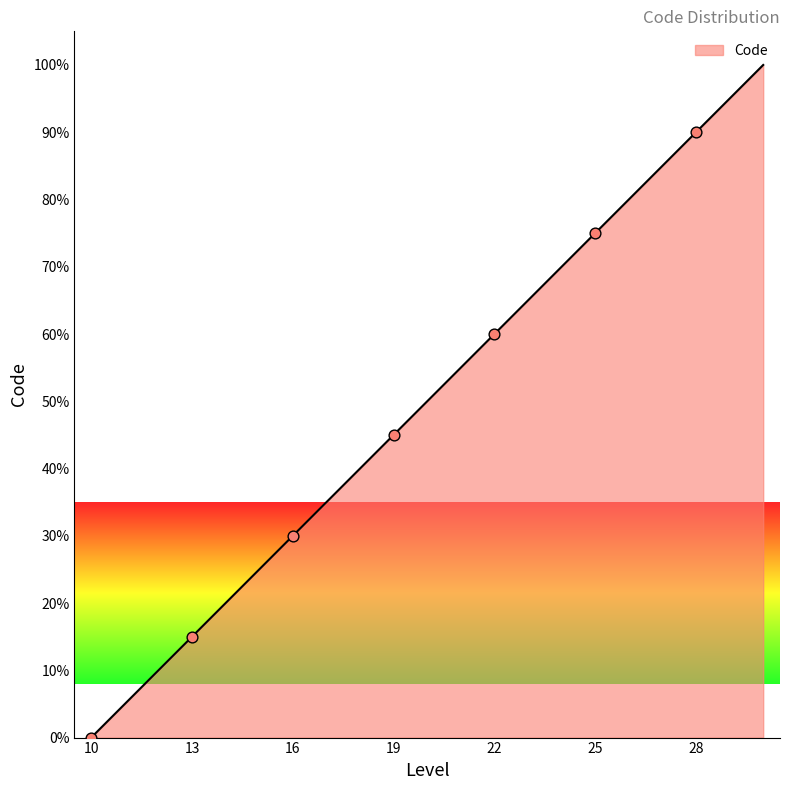

What is the greatest value displayed?

100.0